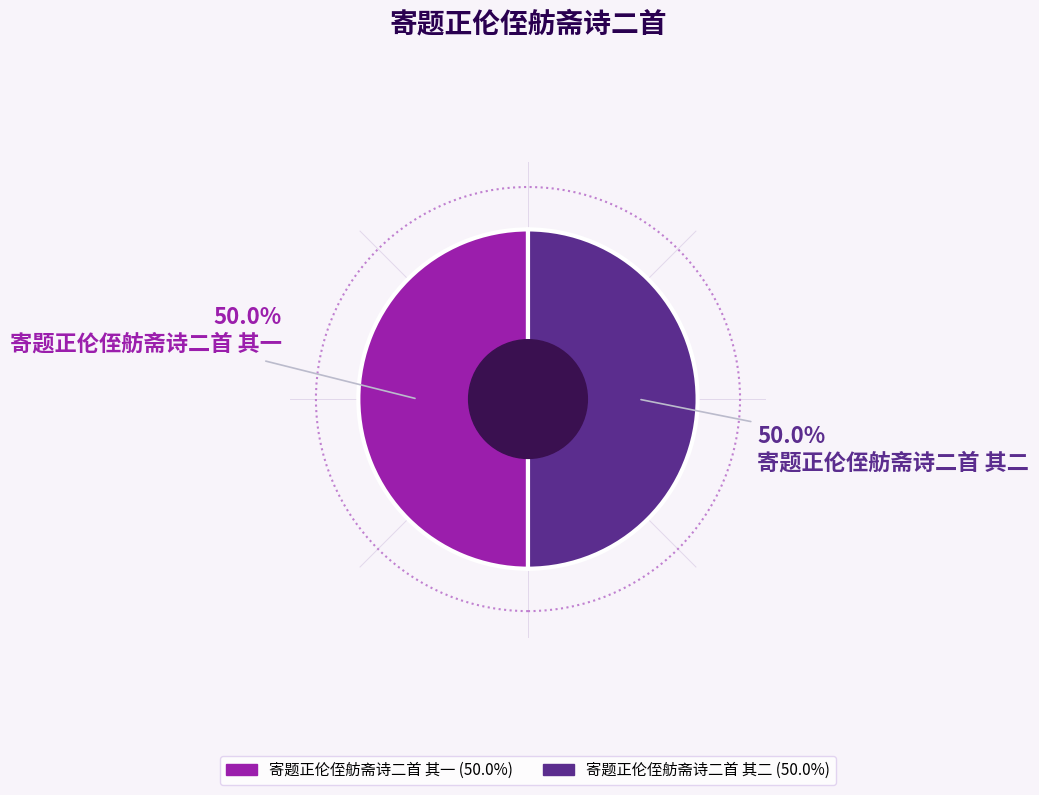

To the nearest percent, what percentage of the pie is 寄题正伦侄舫斋诗二首 其一?

50%